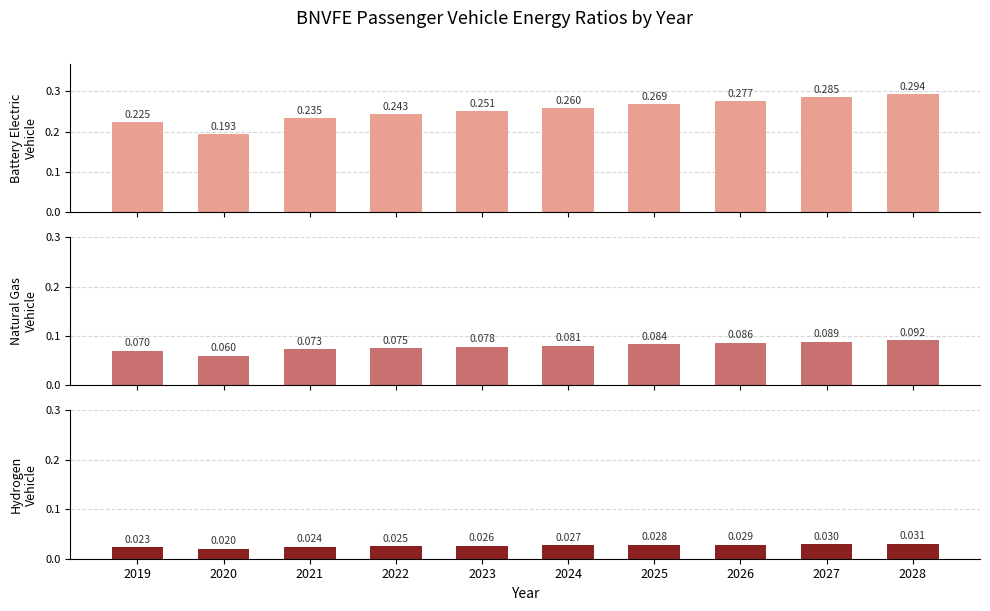

What is the difference between the battery electric vehicle values at 2028 and 2019?

0.1